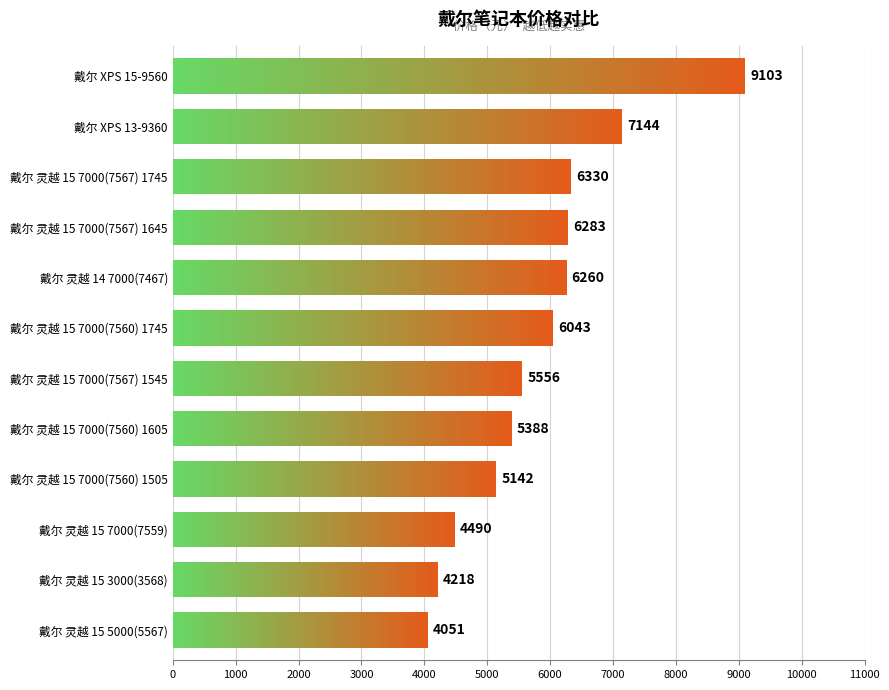

What is the maximum value shown in the chart?

9103